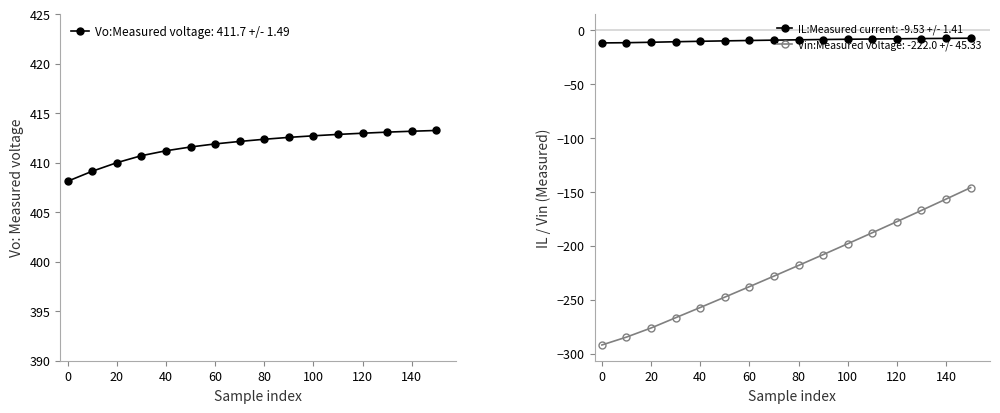

Count the number of categories in the chart.

16